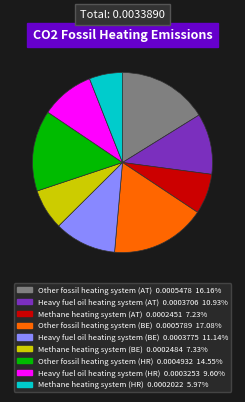

Do Other fossil heating system (AT) 0.0005478 16.16% and Methane heating system (BE) 0.0002484 7.33% together represent more than half of the pie?

No